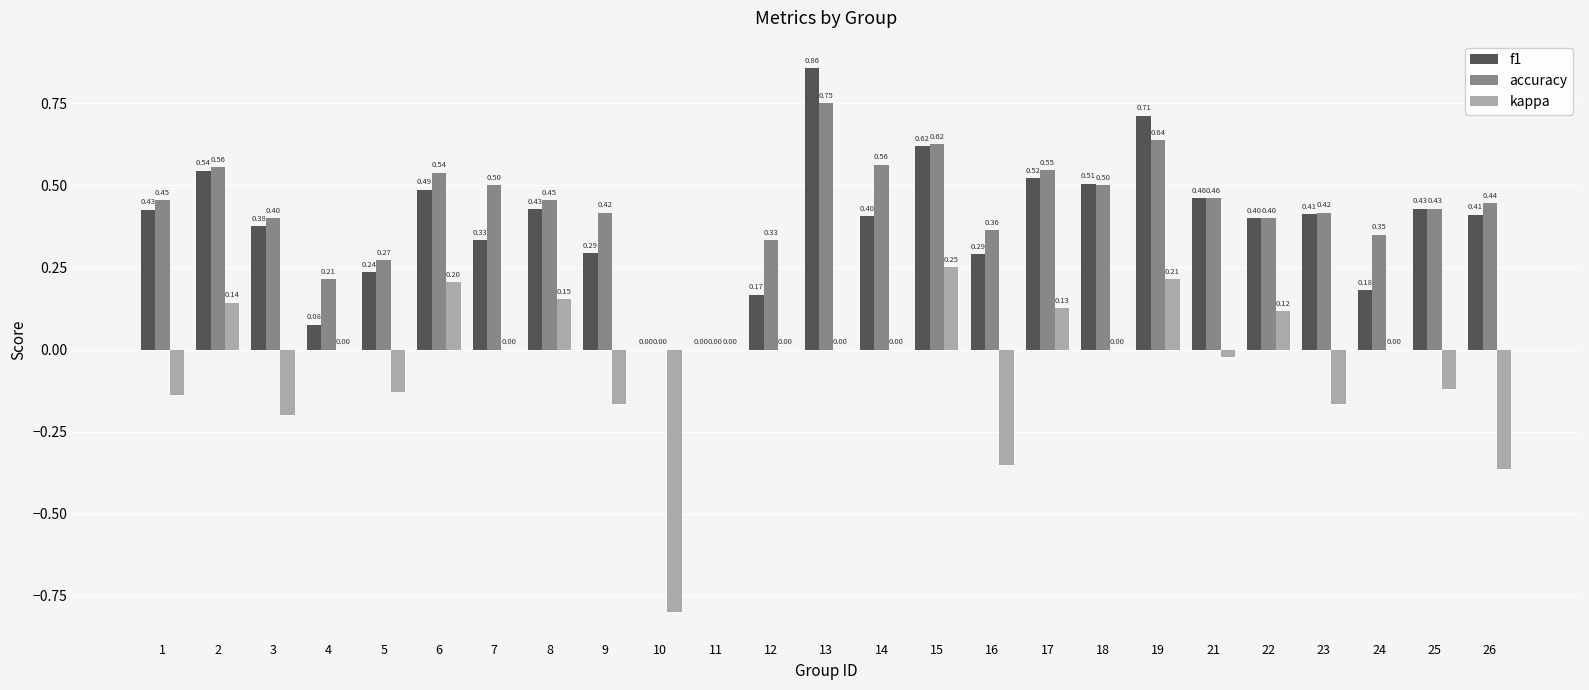

Is the value of accuracy at 24 greater than the value of f1 at 7?

Yes